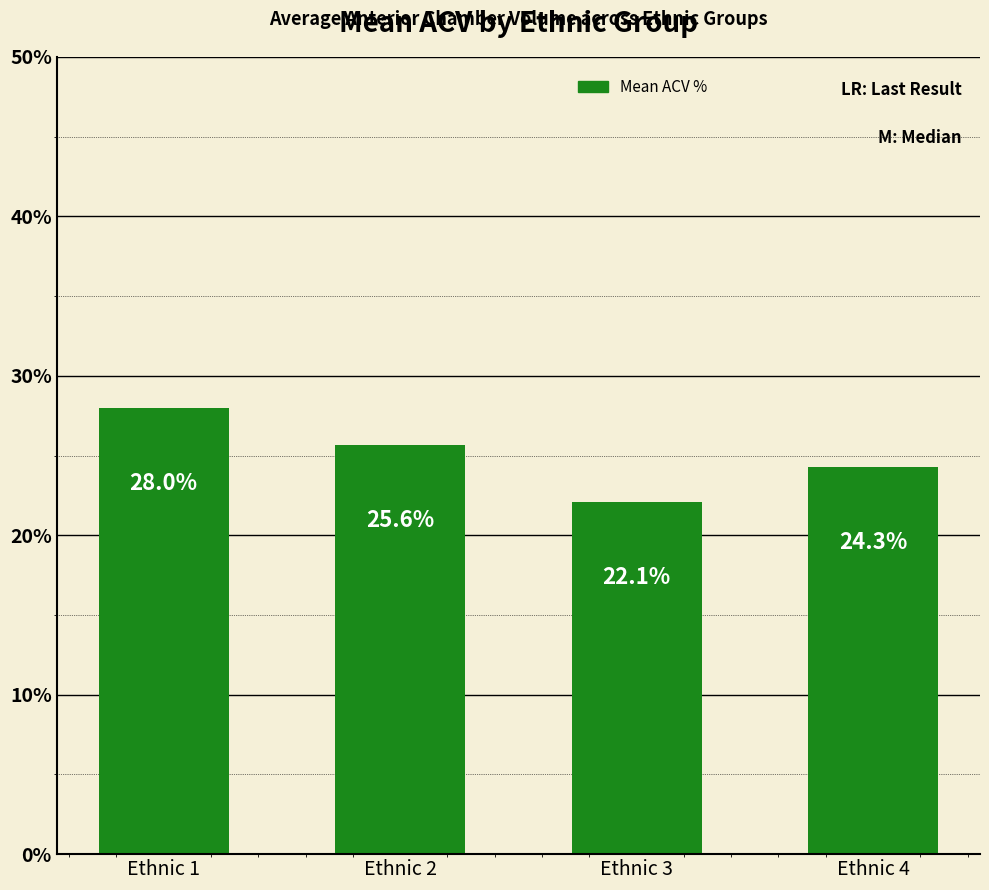

What is the average value?

25.0